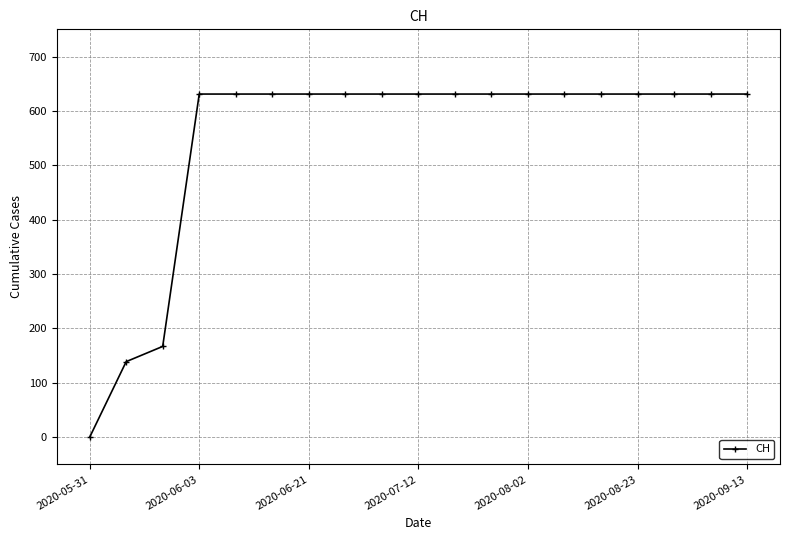

What is the greatest value displayed?

631